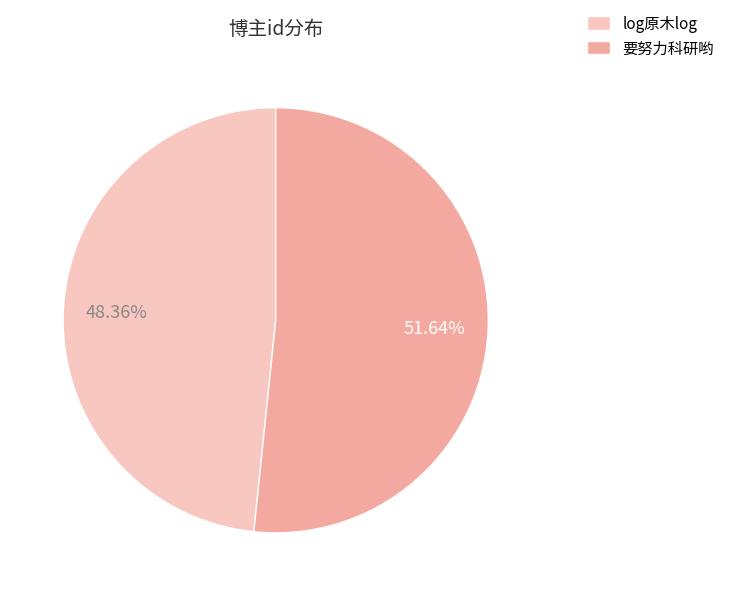

Is the sum of log原木log and 要努力科研哟 greater than half?

Yes